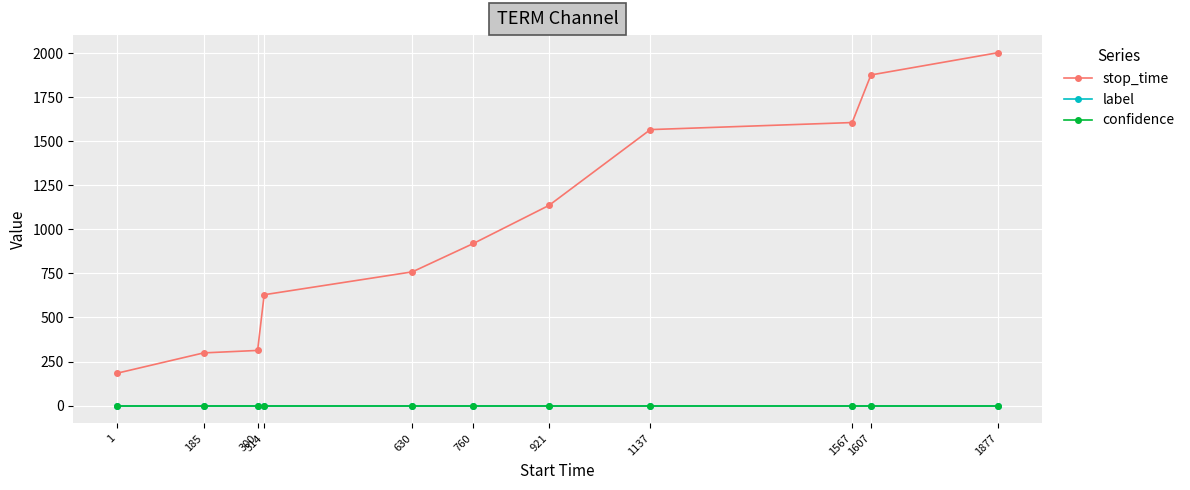

What are all the series names shown in the legend?

stop_time, label, confidence